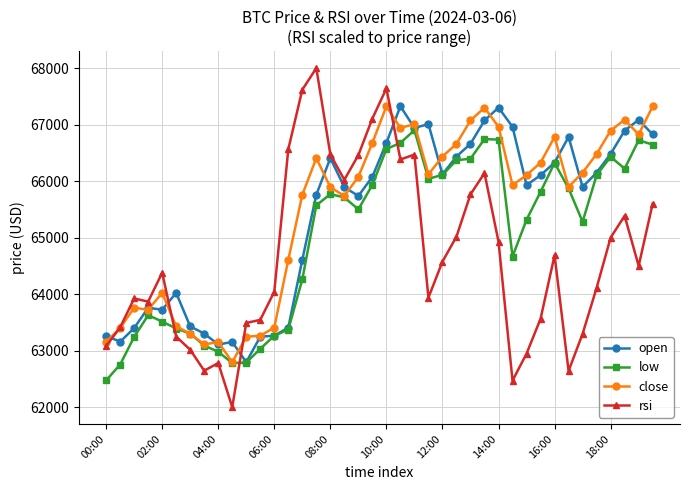

What is the maximum value for open?

67325.5